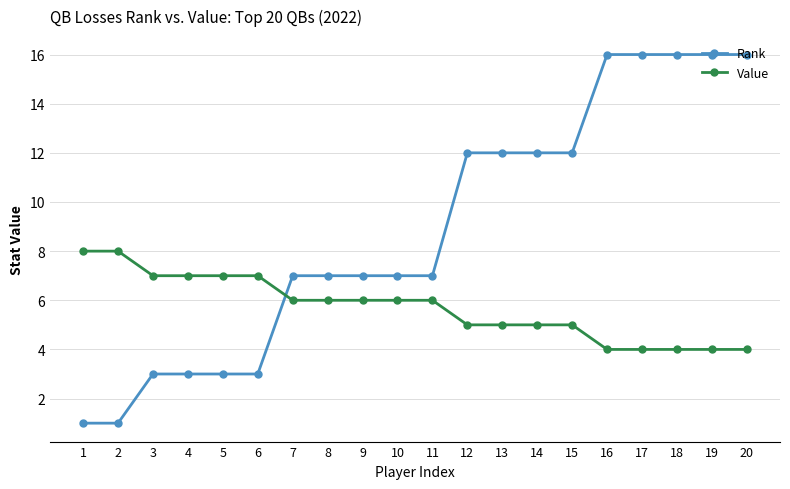

Which series changed the most between 15 and 20?

Rank